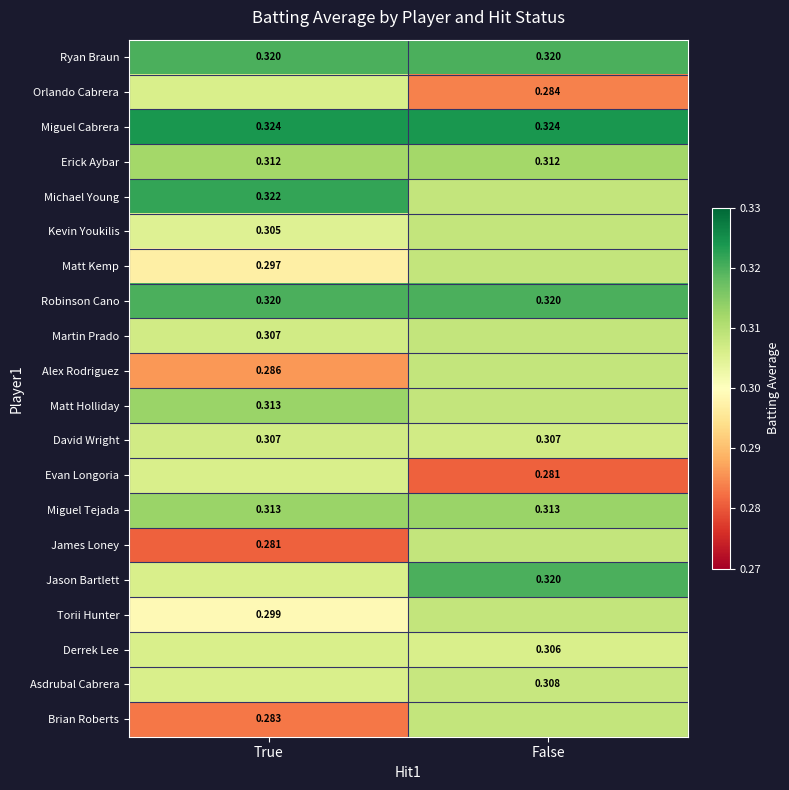

Is the value of Ryan Braun at False greater than the value of Alex Rodriguez at True?

Yes